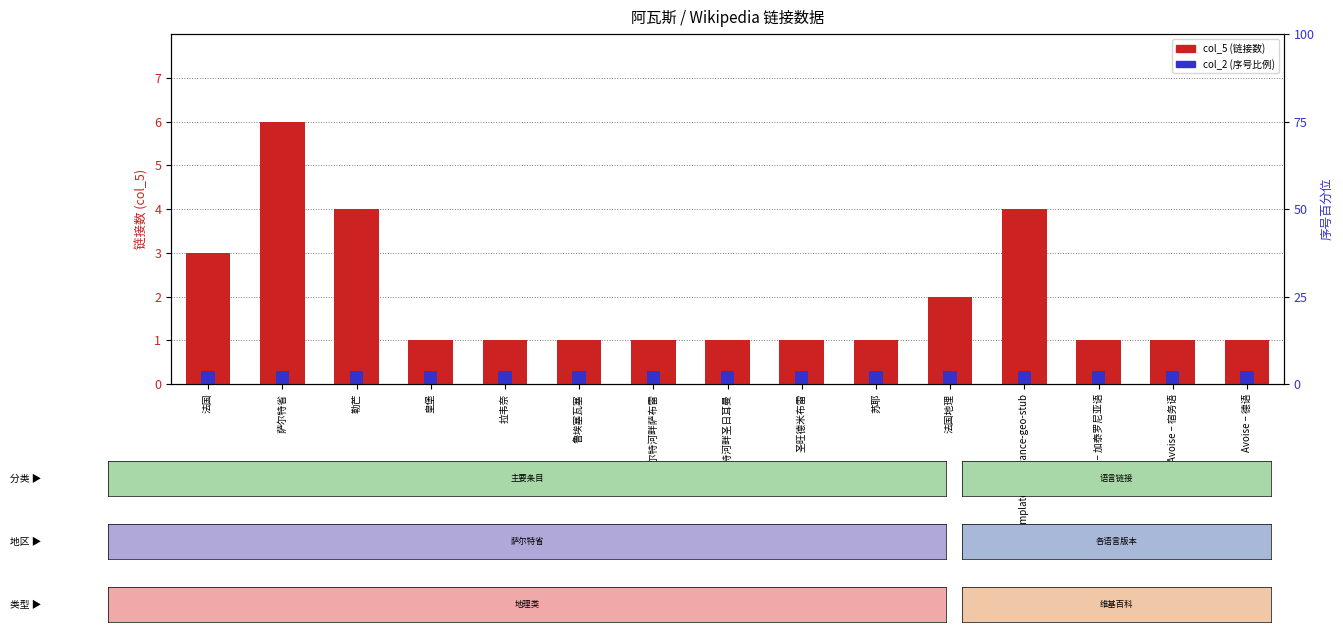

What is the spread (max minus min) of values at Avoise – 德语?

0.7